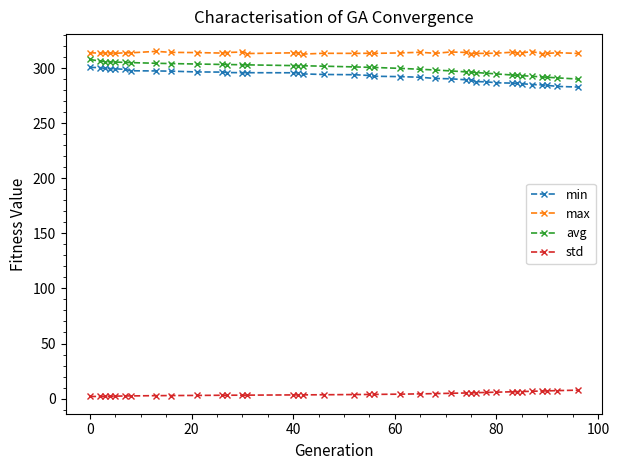

How many categories are shown in the chart?

38